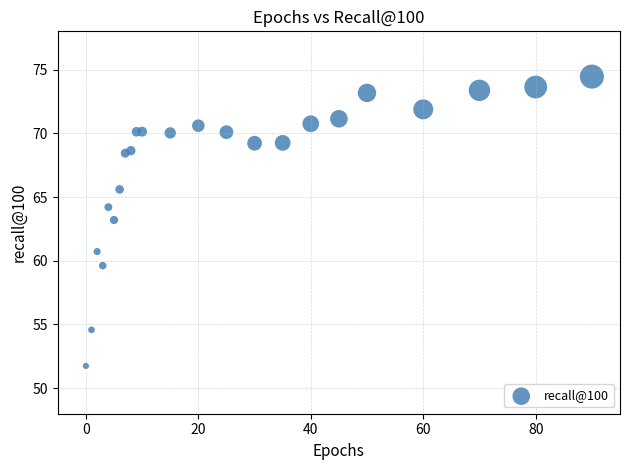

What is the range of X values (max minus min)?

90.0